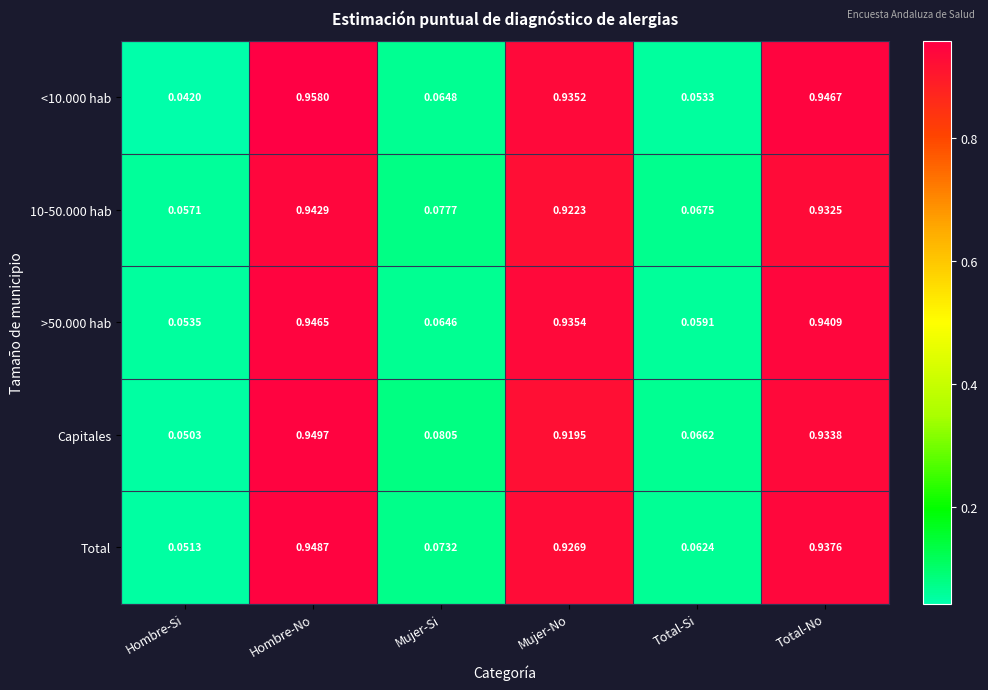

Where is Total nearest to the value 0?

Hombre-Si